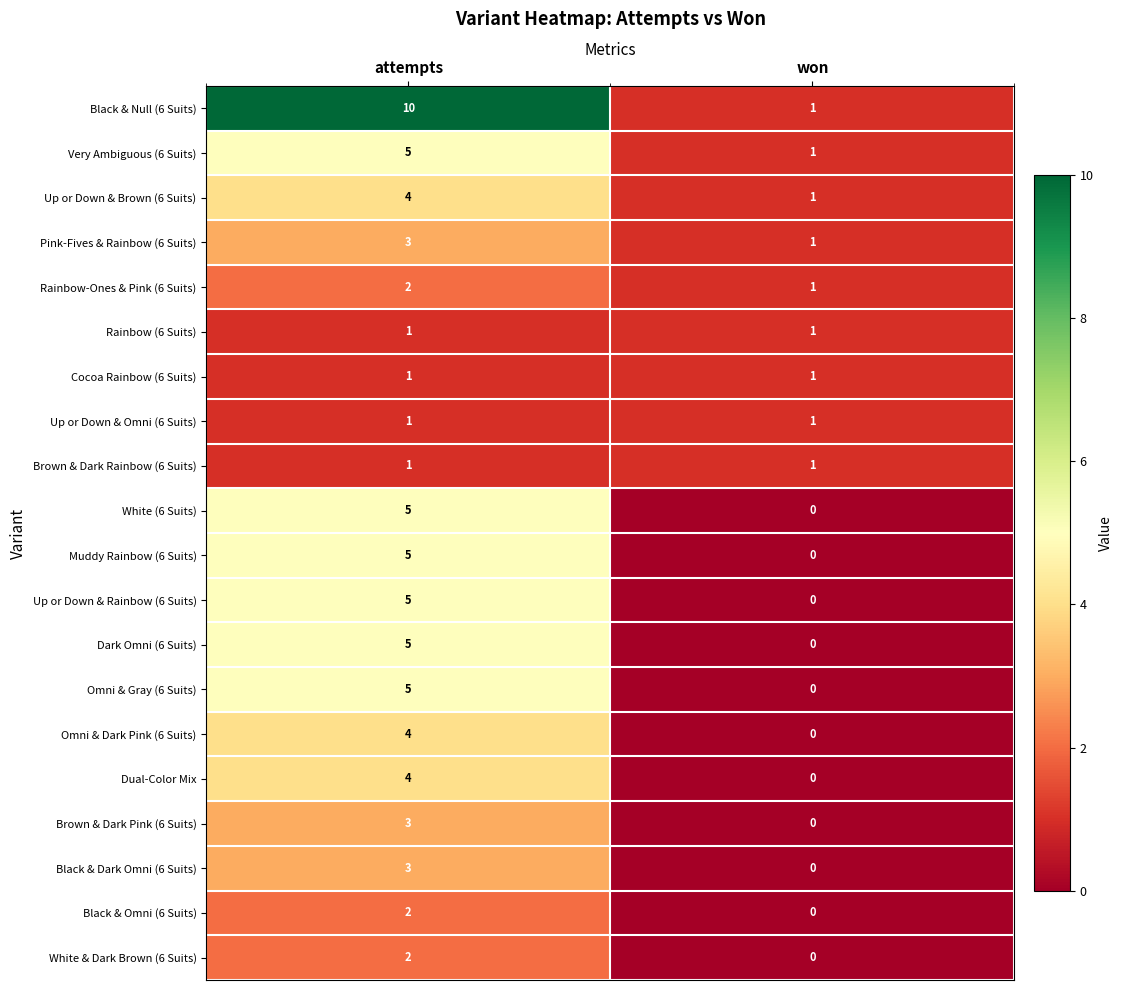

What is the greatest value displayed?

10